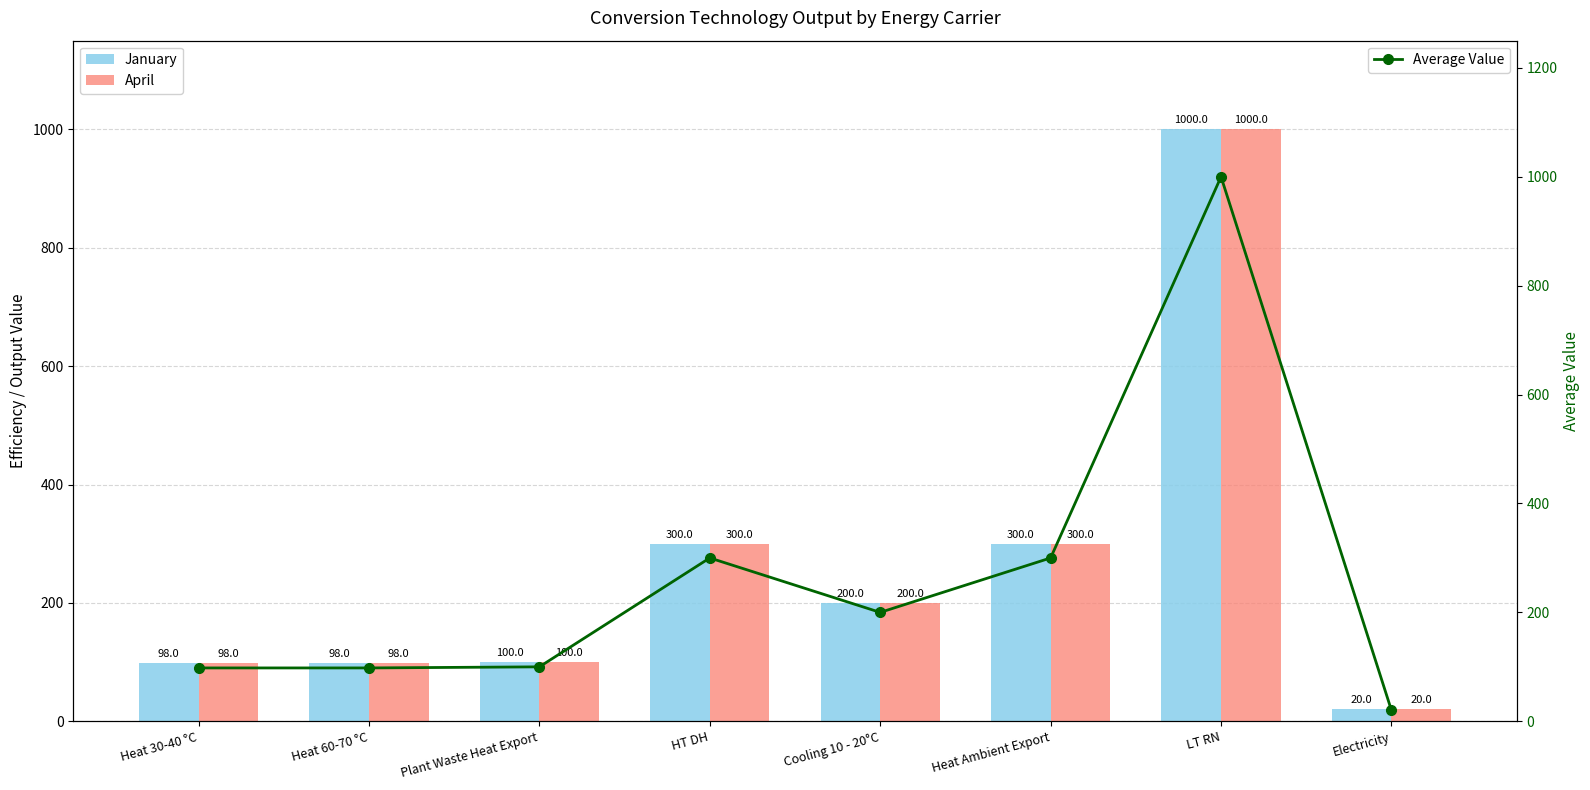

True or false: April has a value of 454 at Heat Ambient Export.

False